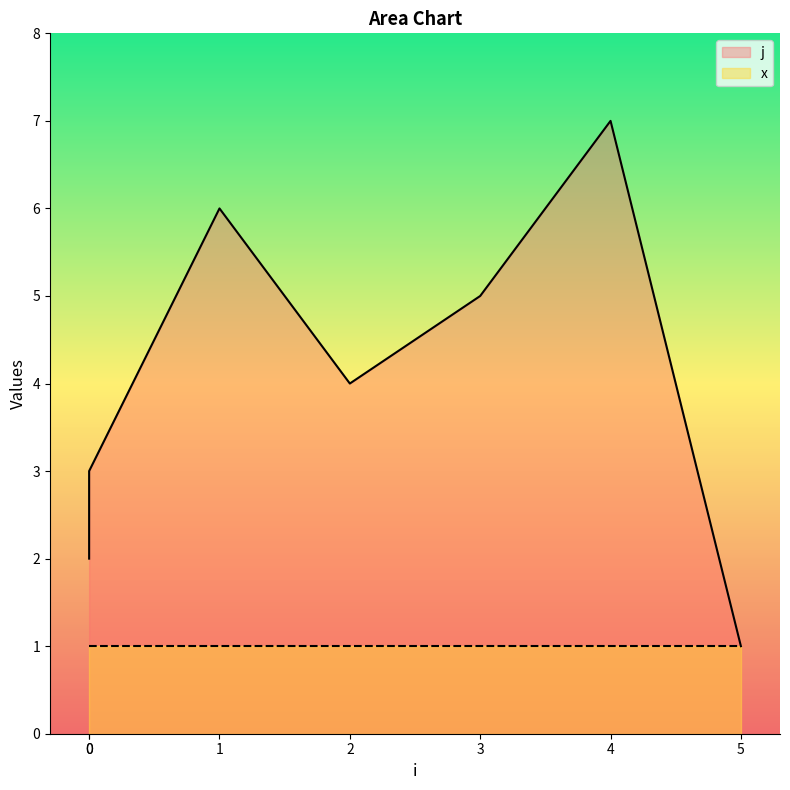

Count the values in the range 2 to 6.

5